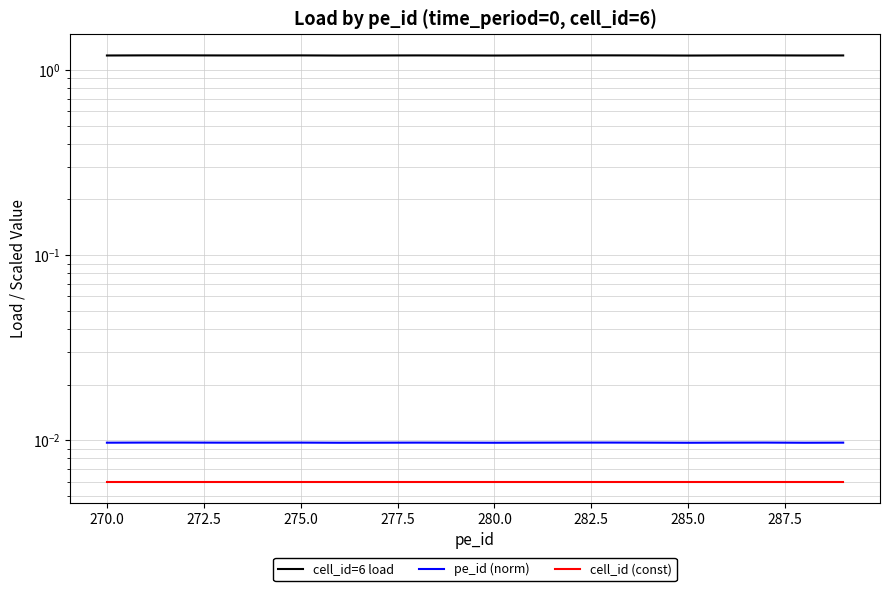

True or false: cell_id=6 load and cell_id (const) cross at least once.

False